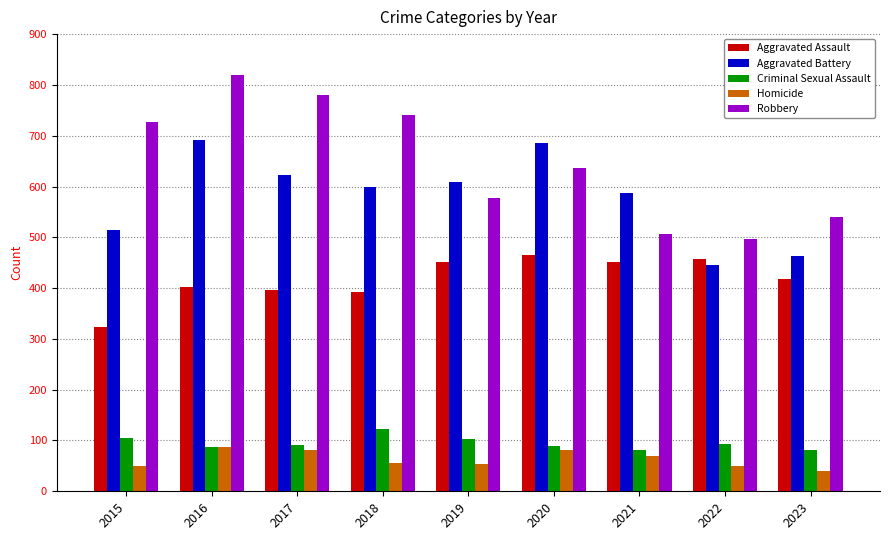

Does the chart contain any negative values?

No